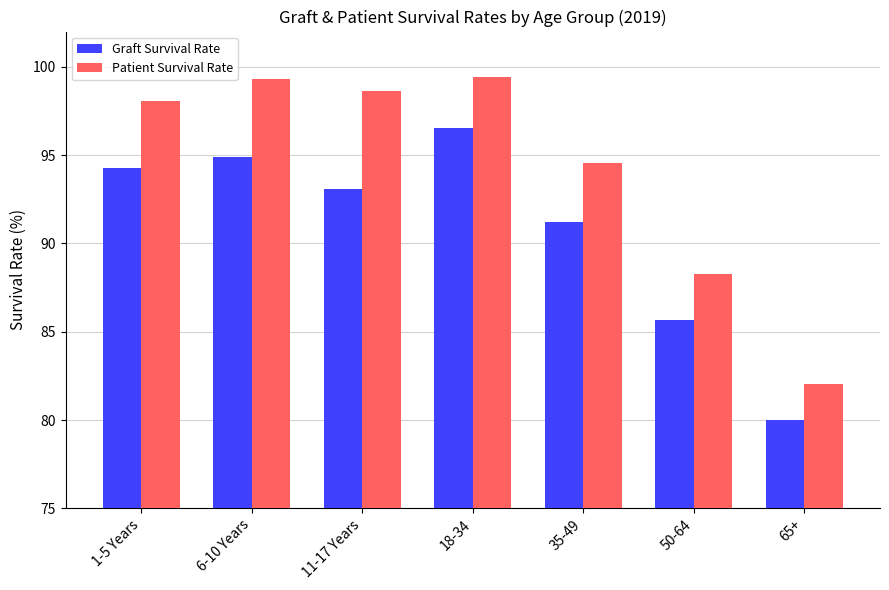

What is the difference between the maximum and minimum values in the Patient Survival Rate series?

17.4